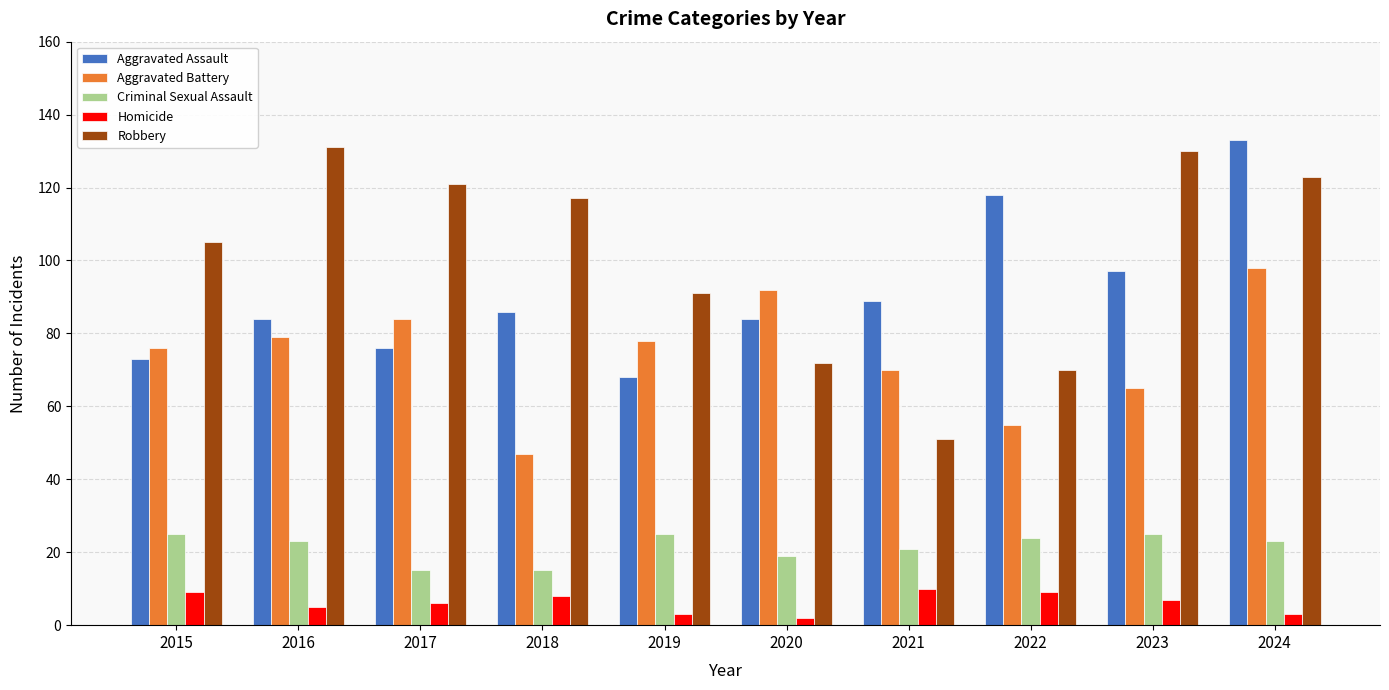

Does the chart contain stacked bars?

No